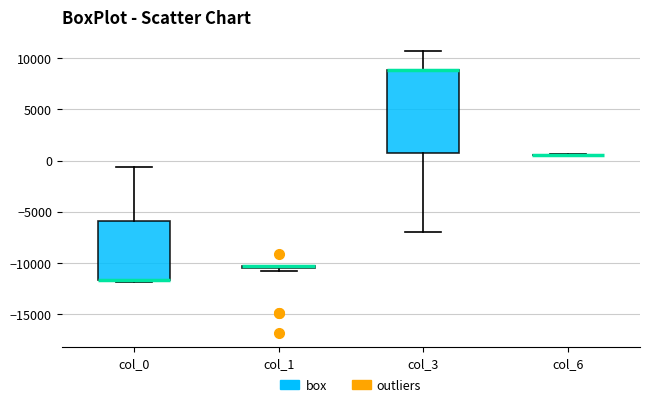

Which box is the tallest, from its lower edge to its upper edge?

col_3